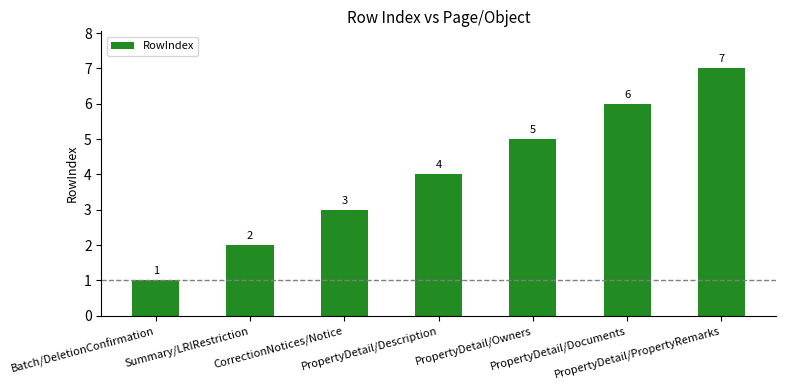

What is the label of the 4th bar from the right?

PropertyDetail/Description